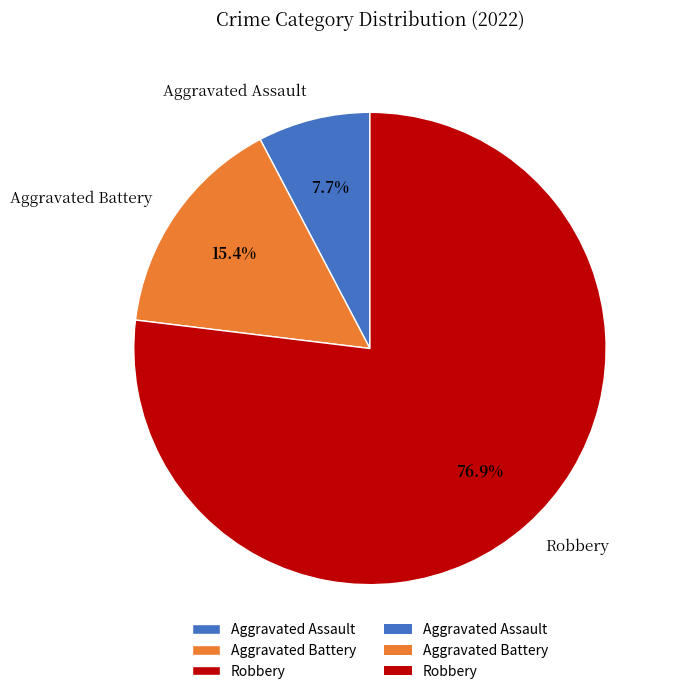

Rank the categories by value from lowest to highest.

Aggravated Assault, Aggravated Battery, Robbery